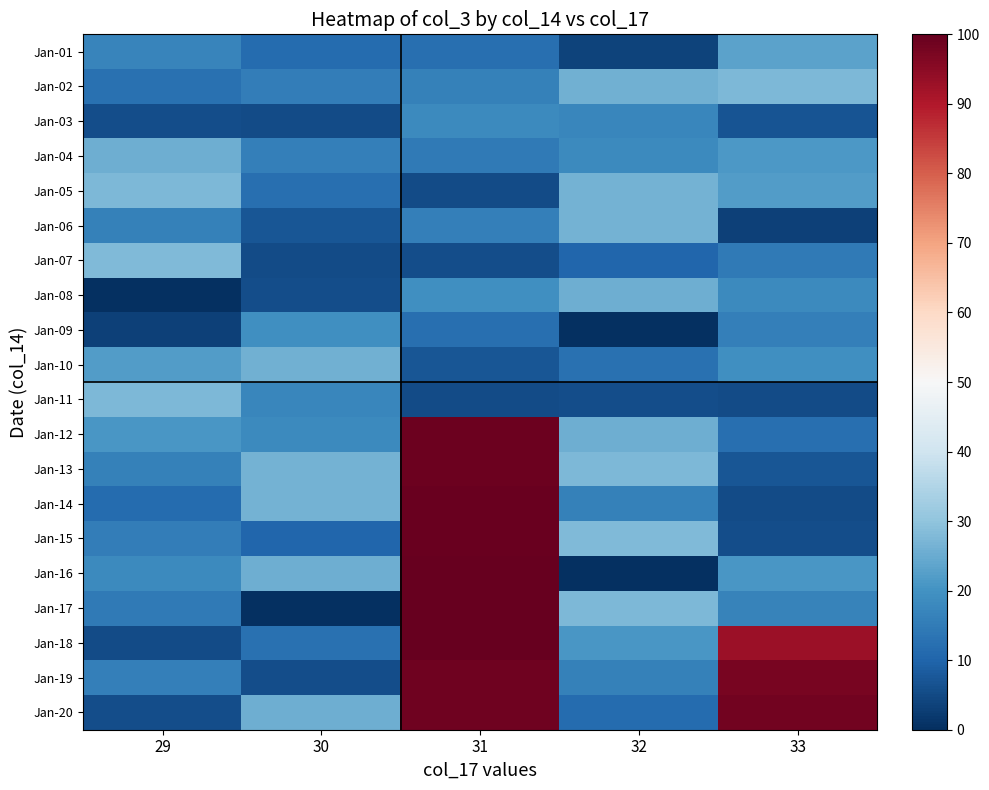

Count the number of data series in this chart.

20